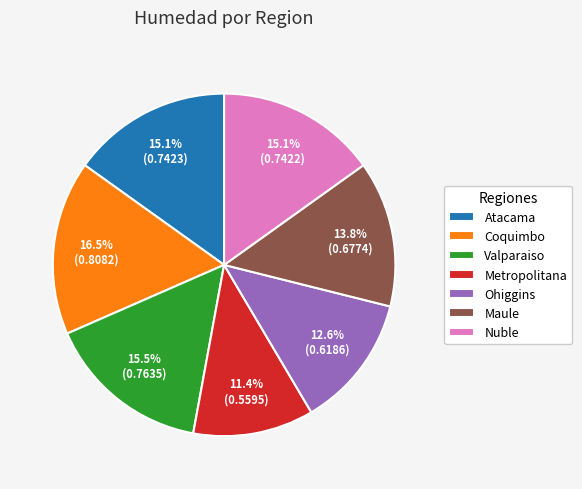

Count the number of slices in the pie.

7